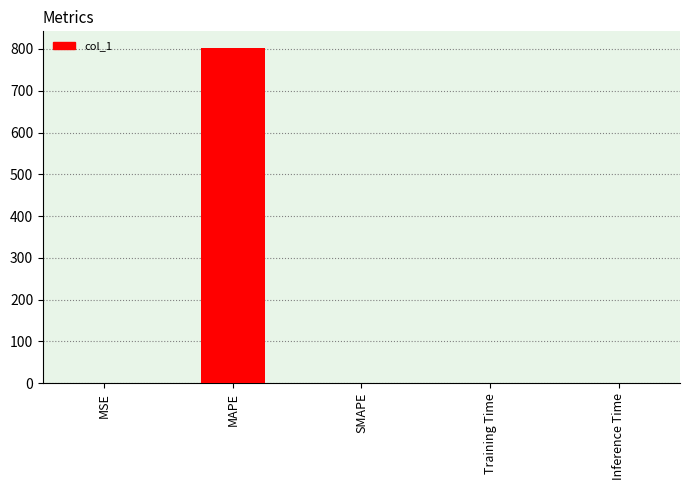

What is the greatest value displayed?

802.0